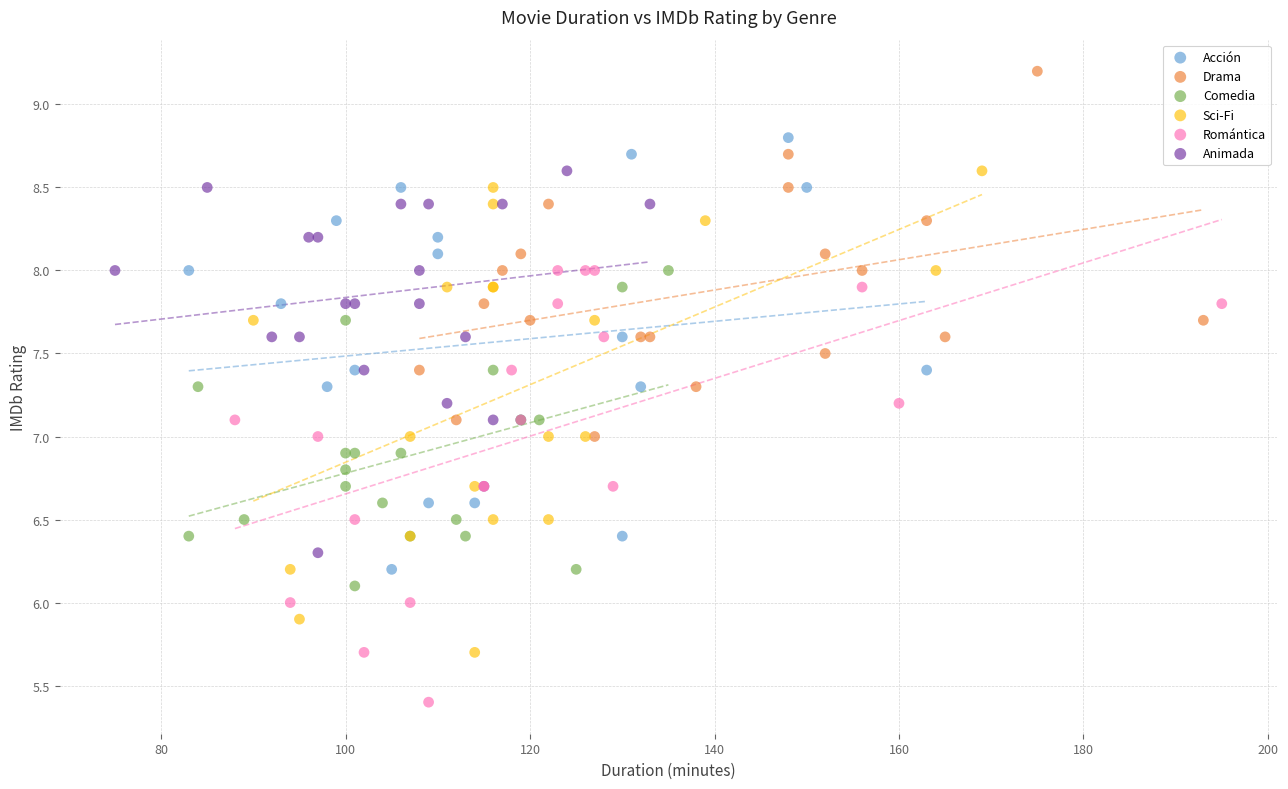

Which series reaches the maximum Y coordinate?

Drama